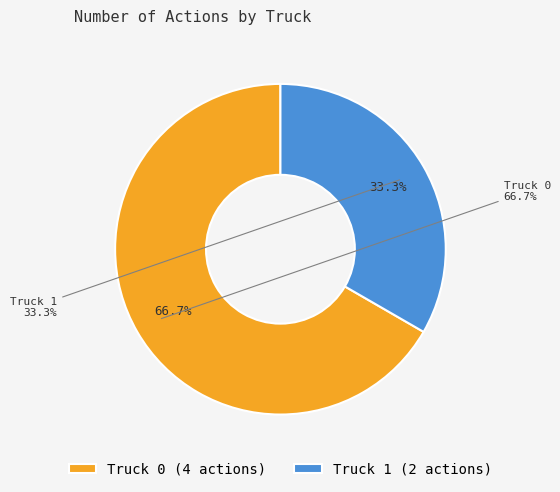

Is it true that Truck 0 is 52% of the pie?

False